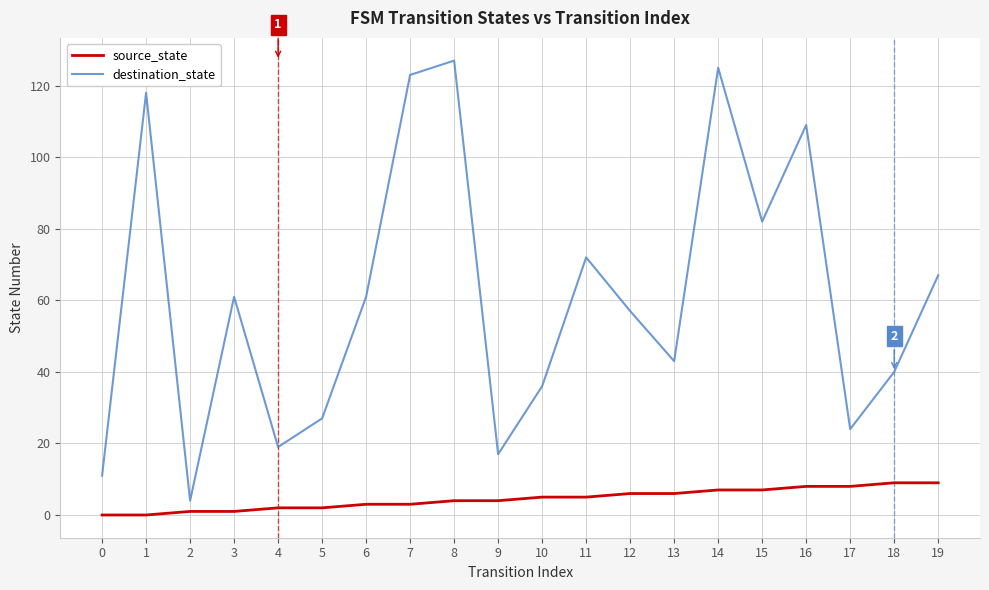

Reading right to left, what are all the values shown in this chart?

source_state: 9	9	8	8	7	7	6	6	5	5	4	4	3	3	2	2	1	1	0	0
destination_state: 67	40	24	109	82	125	43	57	72	36	17	127	123	61	27	19	61	4	118	11